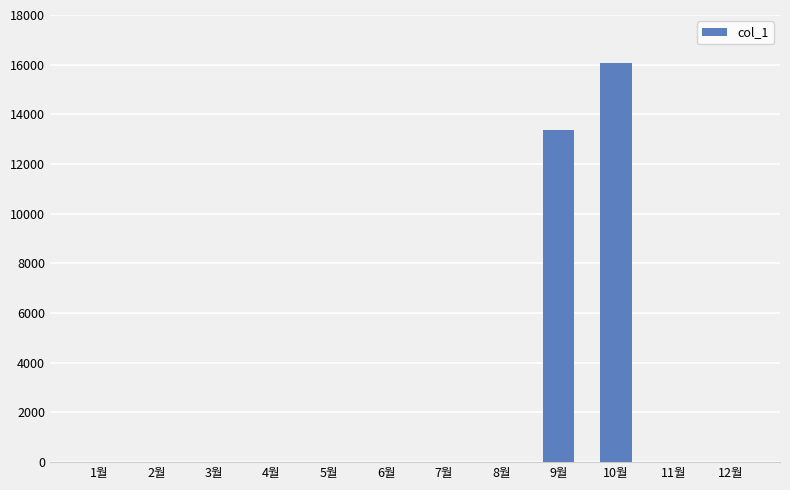

Reading right to left, transcribe all the data shown in this chart.

0	0	16060	13390	0	0	0	0	0	0	0	0